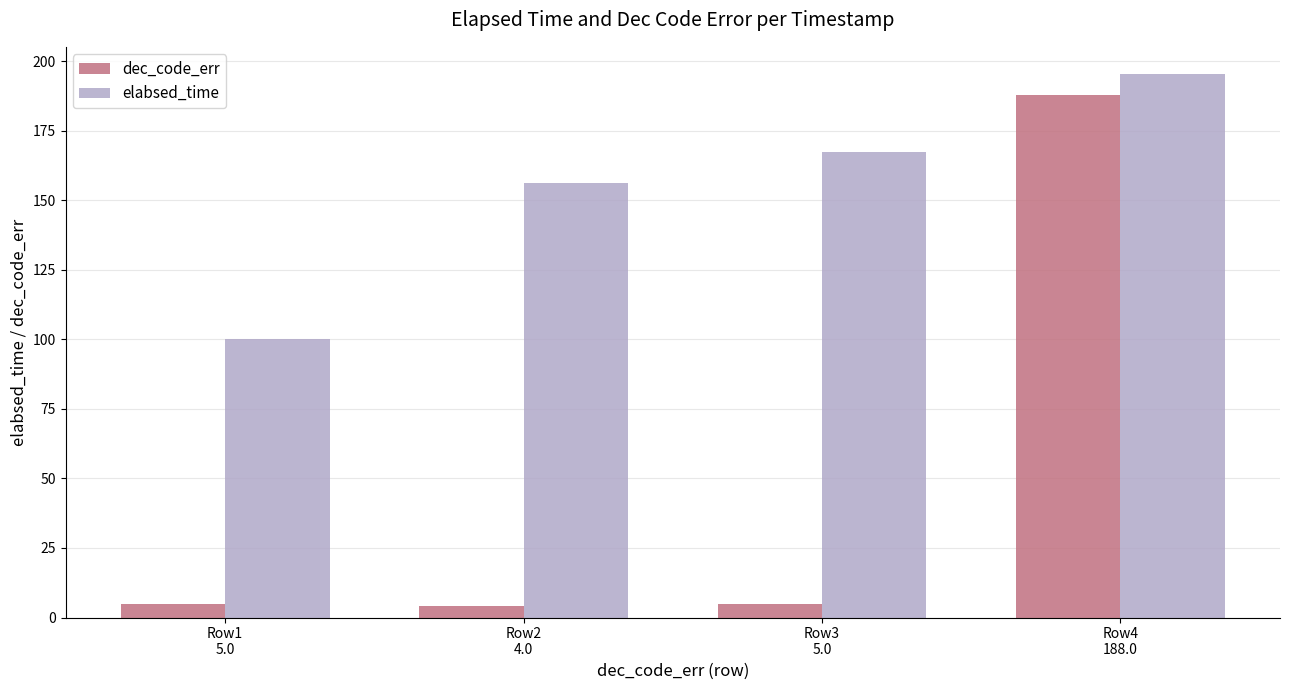

What is the average value of the dec_code_err series?

50.5